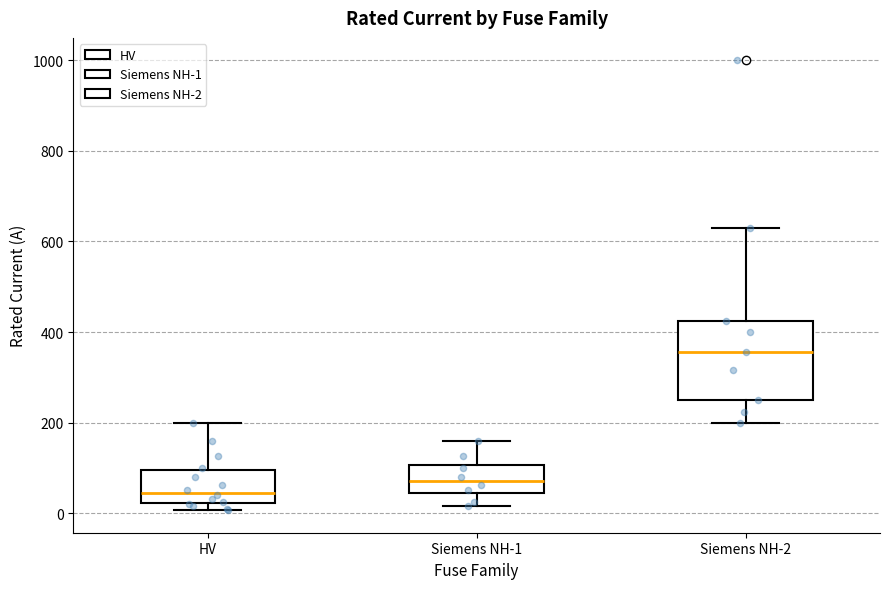

Comparing the boxes themselves (not the whiskers), which one is the tallest?

Siemens NH-2